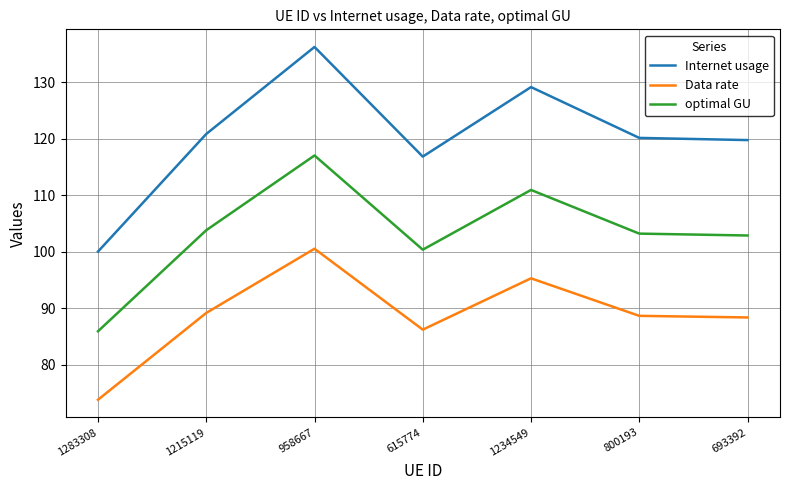

At which category is the sum across all series the highest?

958667